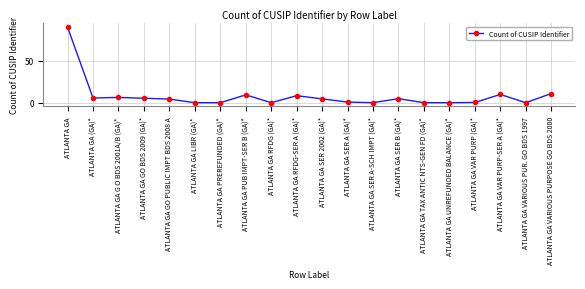

Reading left to right, list all the values displayed in this chart.

ATLANTA GA=357	ATLANTA GA (GA)*=23	ATLANTA GA G O BDS 2001A/B (GA)*=26	ATLANTA GA GO BDS 2009 (GA)*=22	ATLANTA GA GO PUBLIC IMPT BDS 2008 A=18	ATLANTA GA LIBR (GA)*=1	ATLANTA GA PREREFUNDED (GA)*=1	ATLANTA GA PUB IMPT-SER B (GA)*=38	ATLANTA GA RFDG (GA)*=1	ATLANTA GA RFDG-SER A (GA)*=34	ATLANTA GA SER 2002 (GA)*=19	ATLANTA GA SER A (GA)*=4	ATLANTA GA SER A-SCH IMPT (GA)*=1	ATLANTA GA SER B (GA)*=20	ATLANTA GA TAX ANTIC NTS-GEN FD (GA)*=1	ATLANTA GA UNREFUNDED BALANCE (GA)*=1	ATLANTA GA VAR PURP (GA)*=2	ATLANTA GA VAR PURP-SER A (GA)*=40	ATLANTA GA VARIOUS PUR. GO BDS 1997=1	ATLANTA GA VARIOUS PURPOSE GO BDS 2000=44